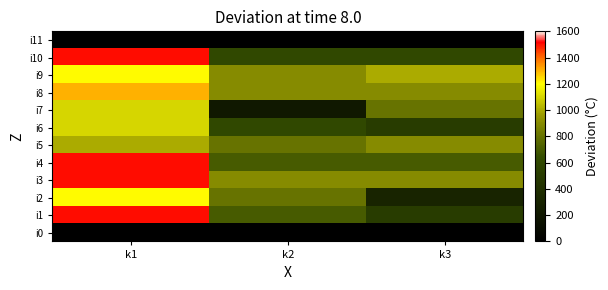

What is the total value across all series at k3?

7100